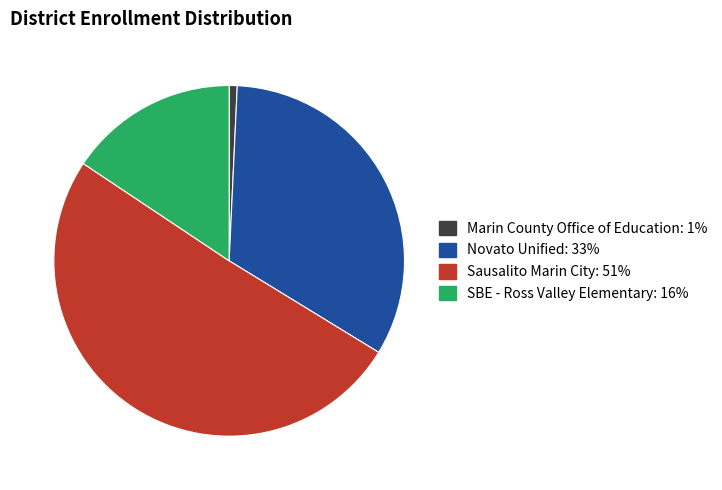

Which has a higher value, Marin County Office of Education or Novato Unified?

Novato Unified